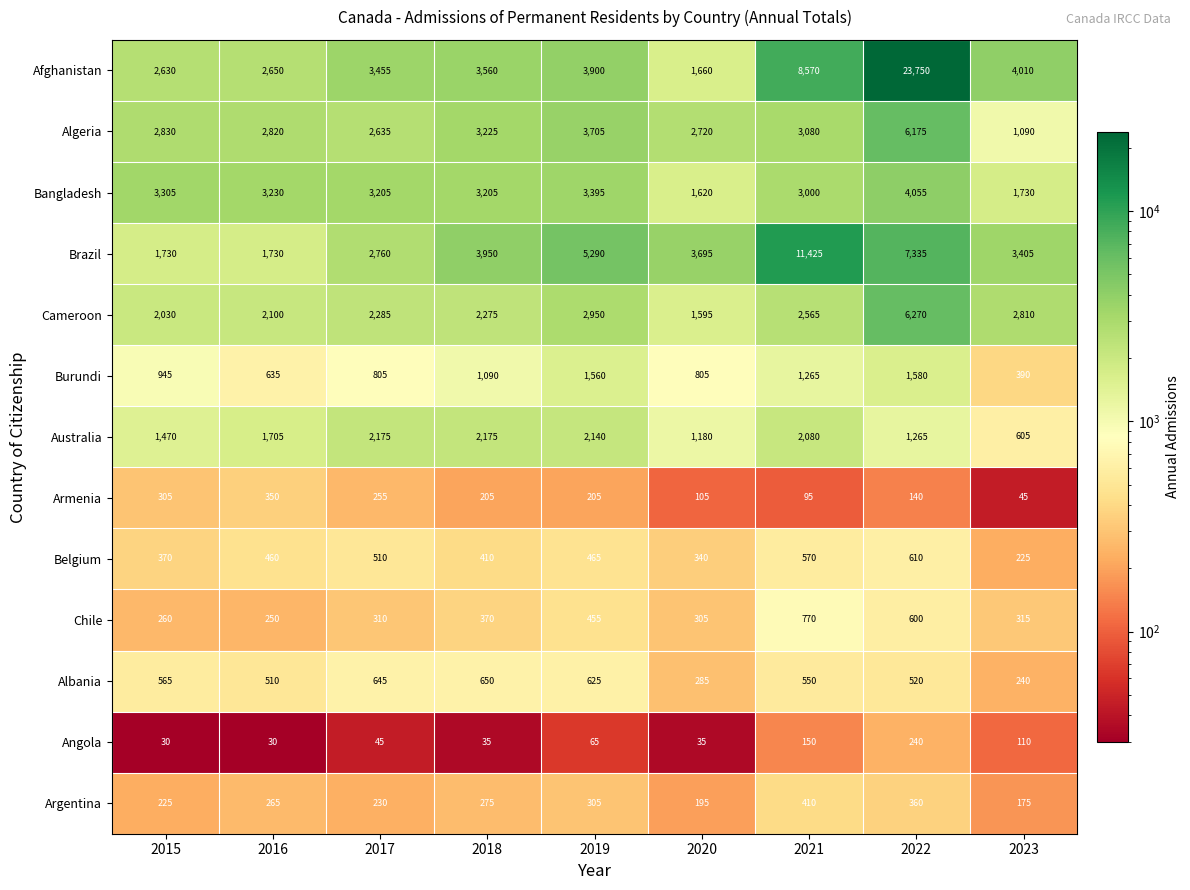

Which category has the highest value across all series?

2022